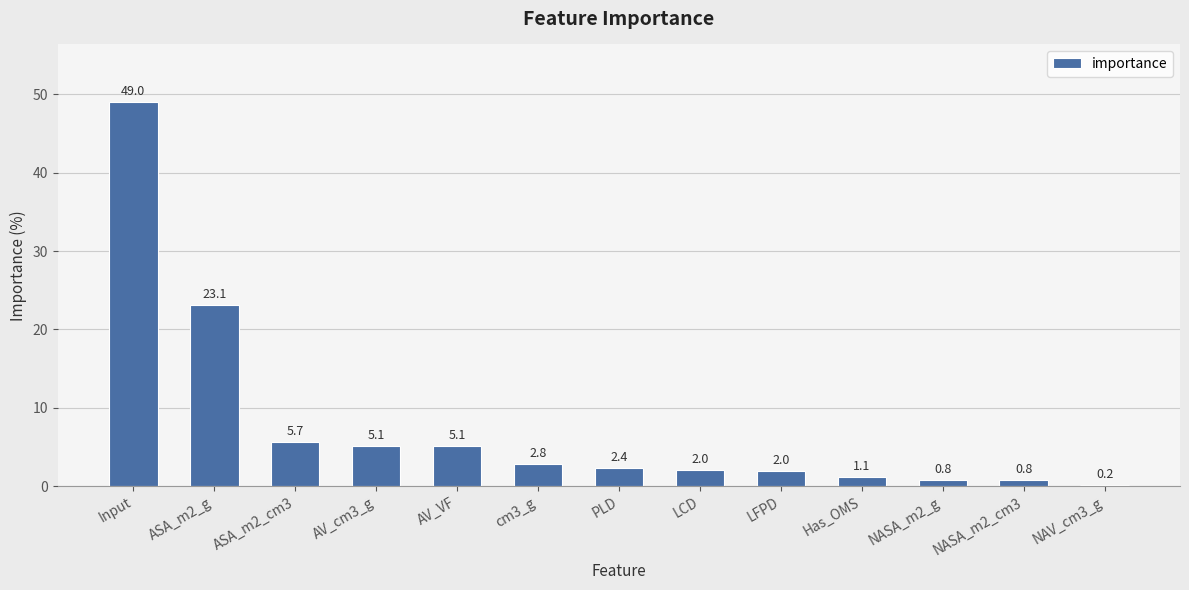

How many data points does each series have?

13